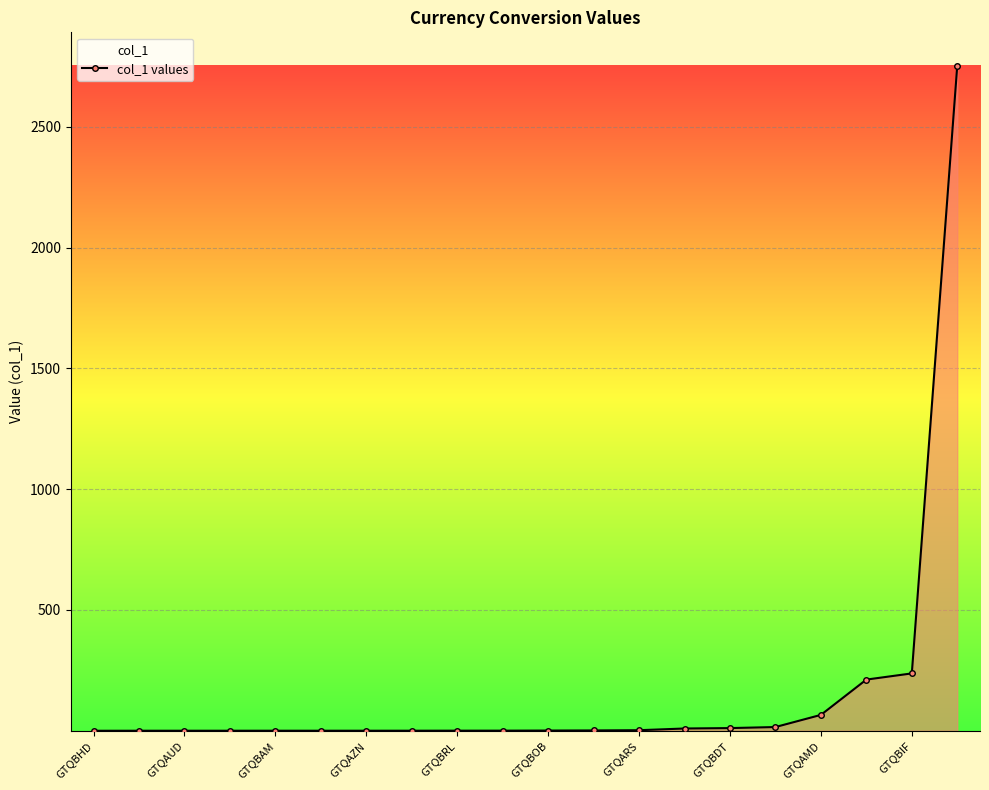

What is the maximum value shown in the chart?

2752.8